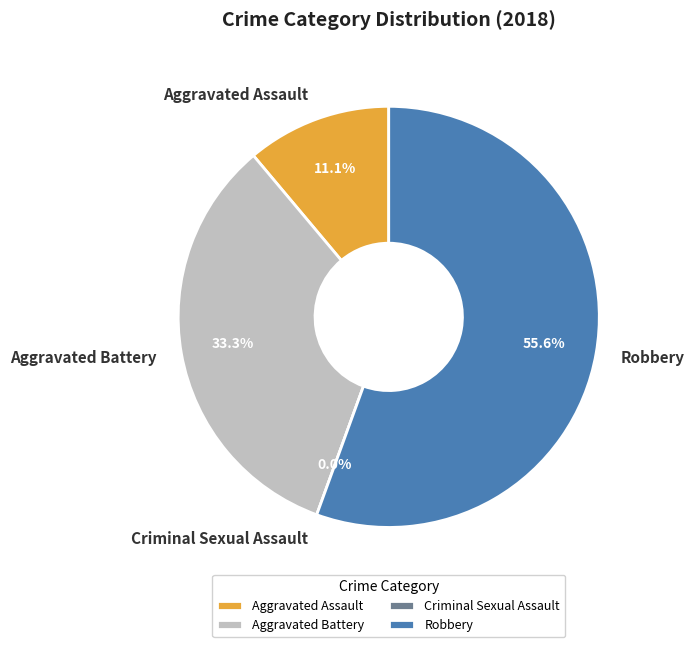

To the nearest percent, what percentage of the pie is Aggravated Battery?

33%